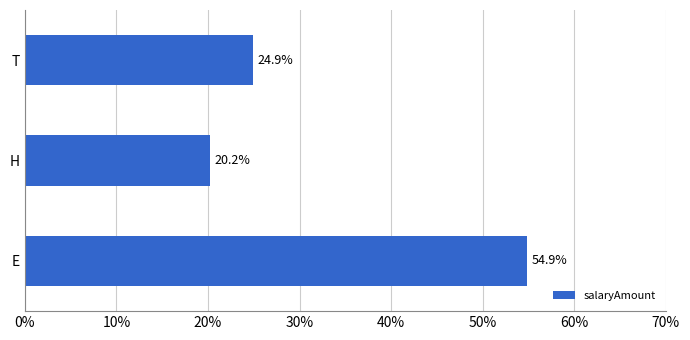

How many distinct data groups are displayed?

1